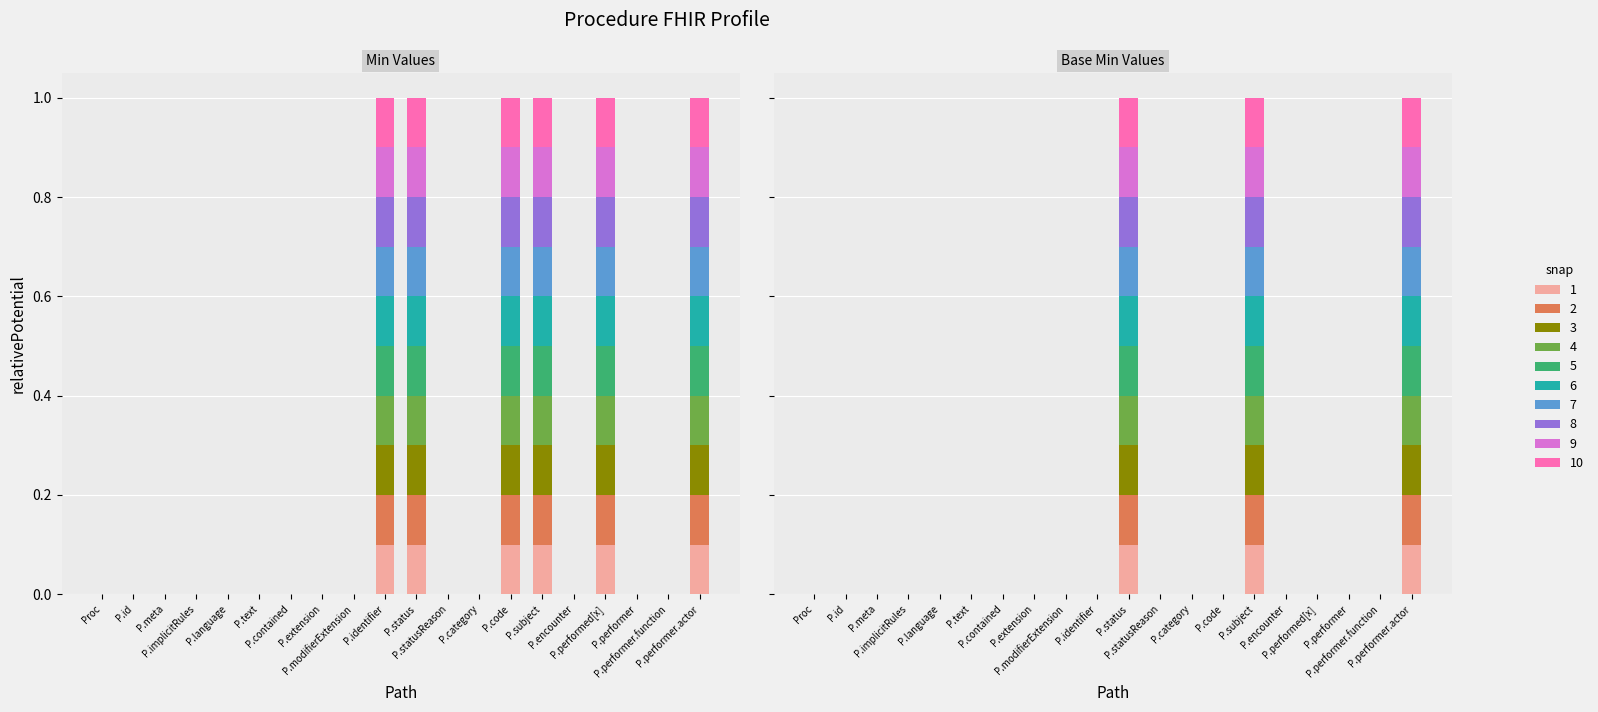

Are the bars horizontal?

No